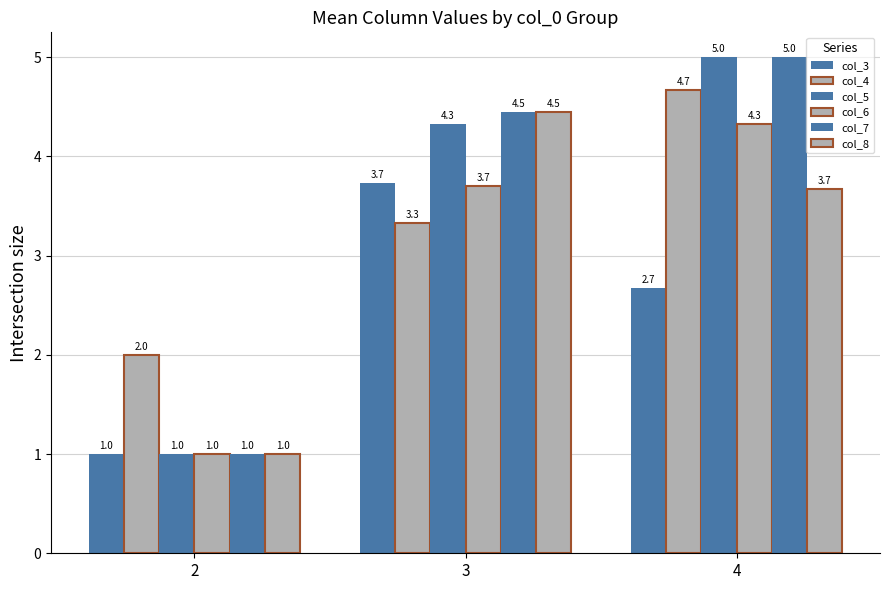

How many categories are shown in the chart?

3